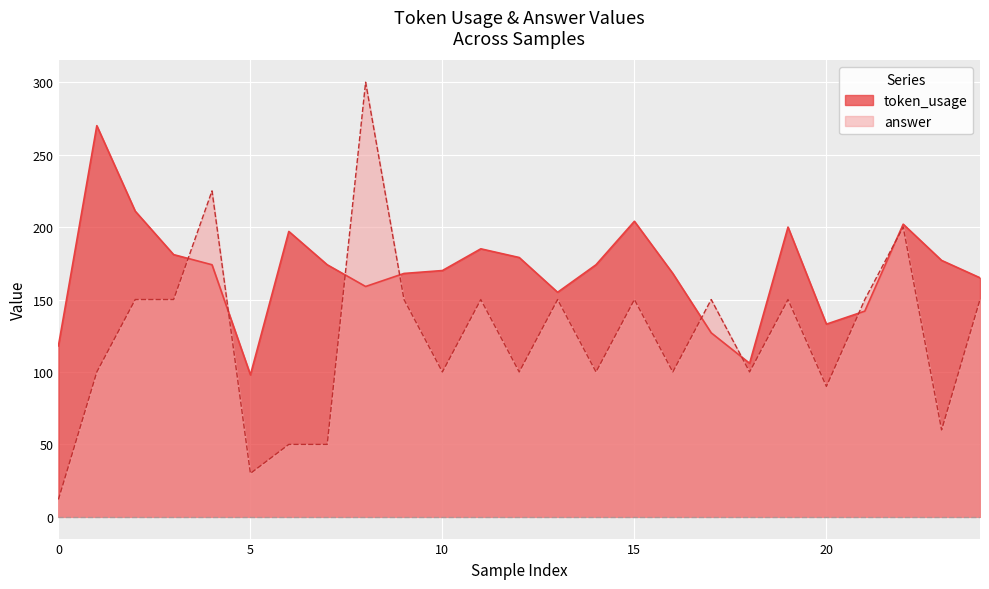

Which series changed the most between 14 and 16?

token_usage